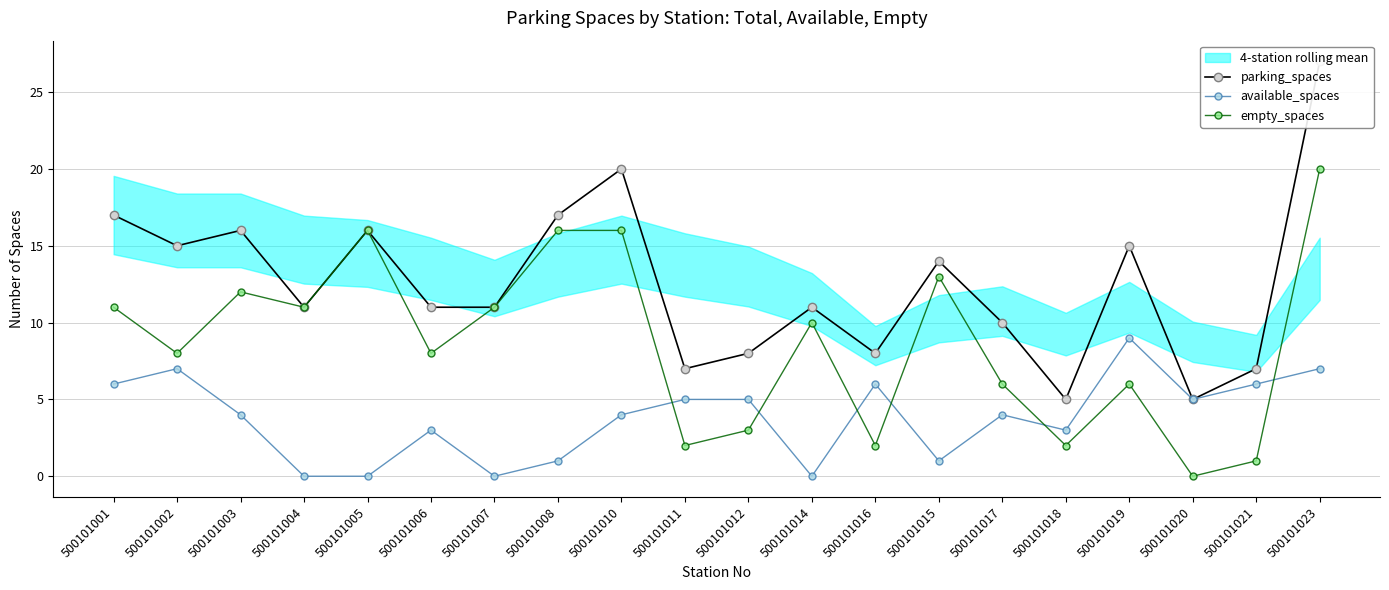

Where does the available_spaces series first go above 4?

500101001